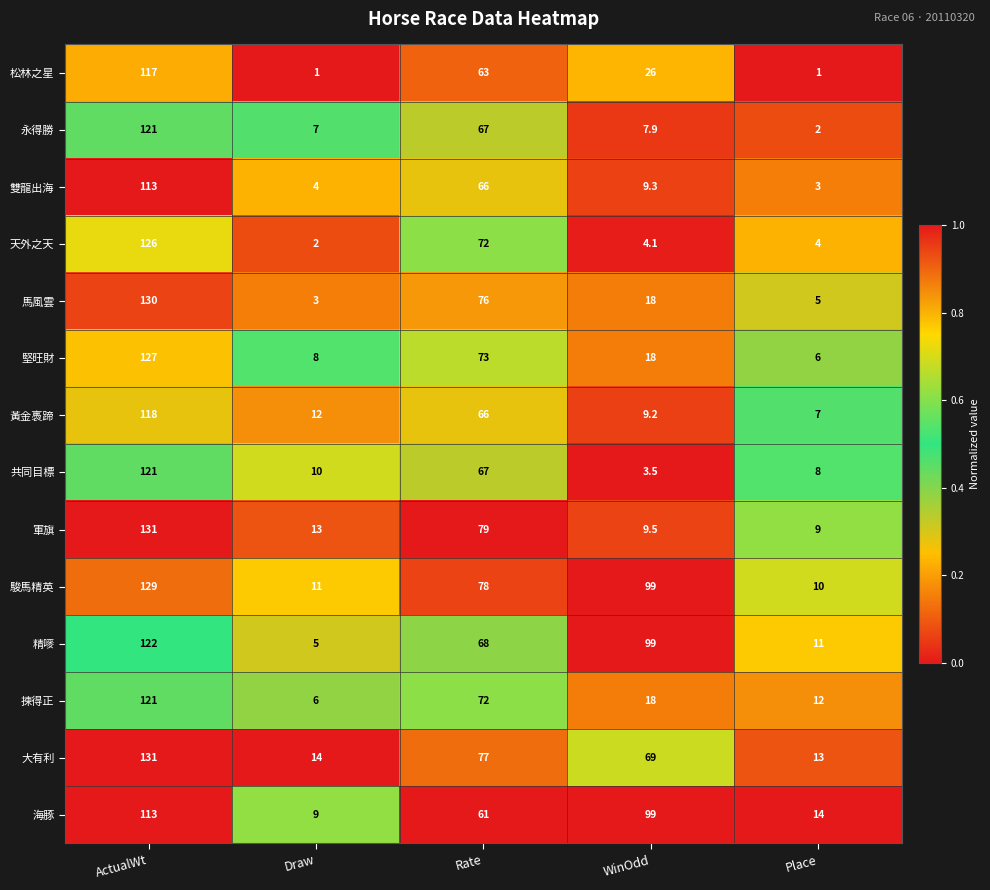

Which series has the largest total across all categories?

駿馬精英